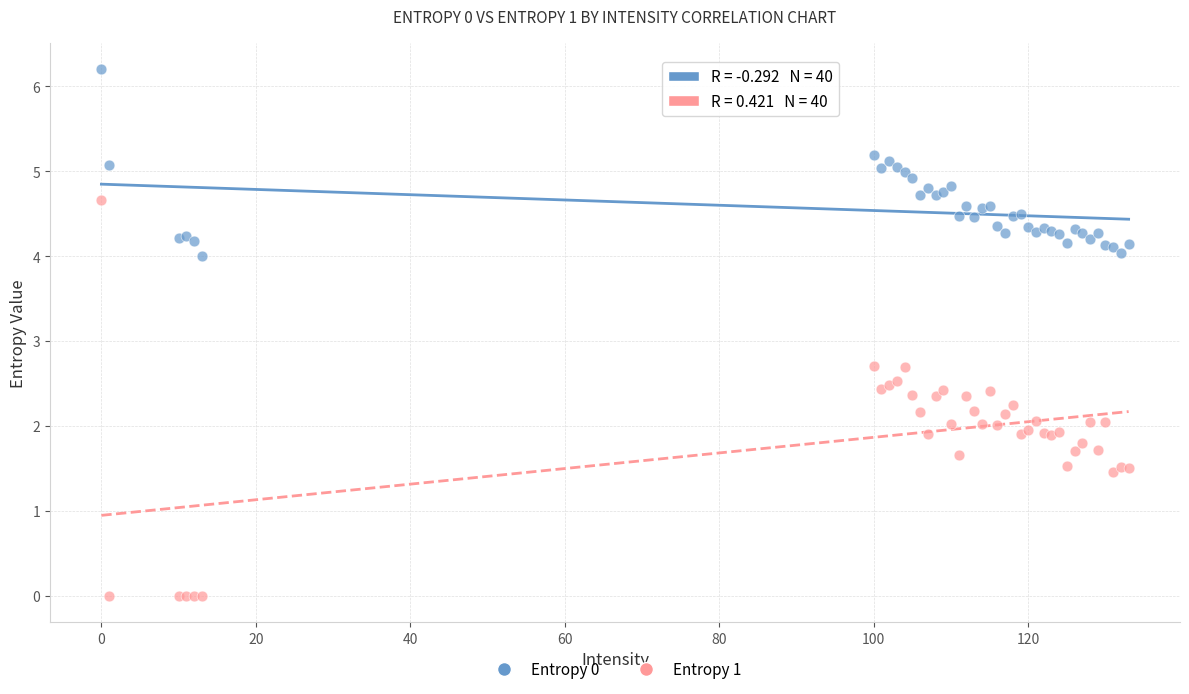

What are all the series names shown in the legend?

Entropy 0, Entropy 1